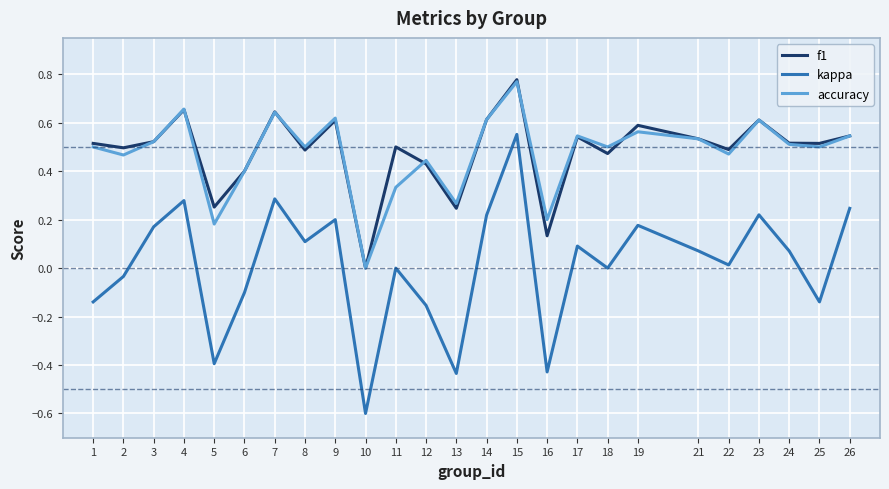

True or false: accuracy and kappa cross at least once.

False